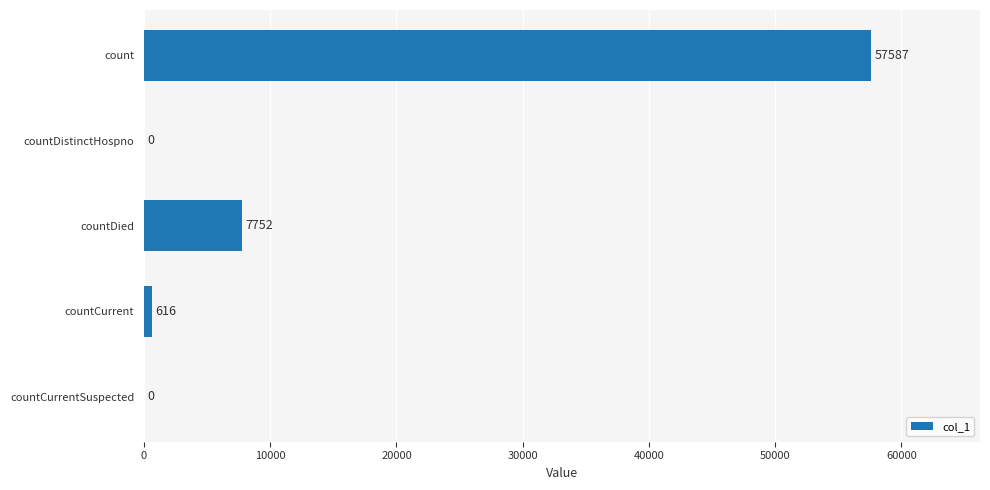

Is it true that the value at countDied is 13440?

False